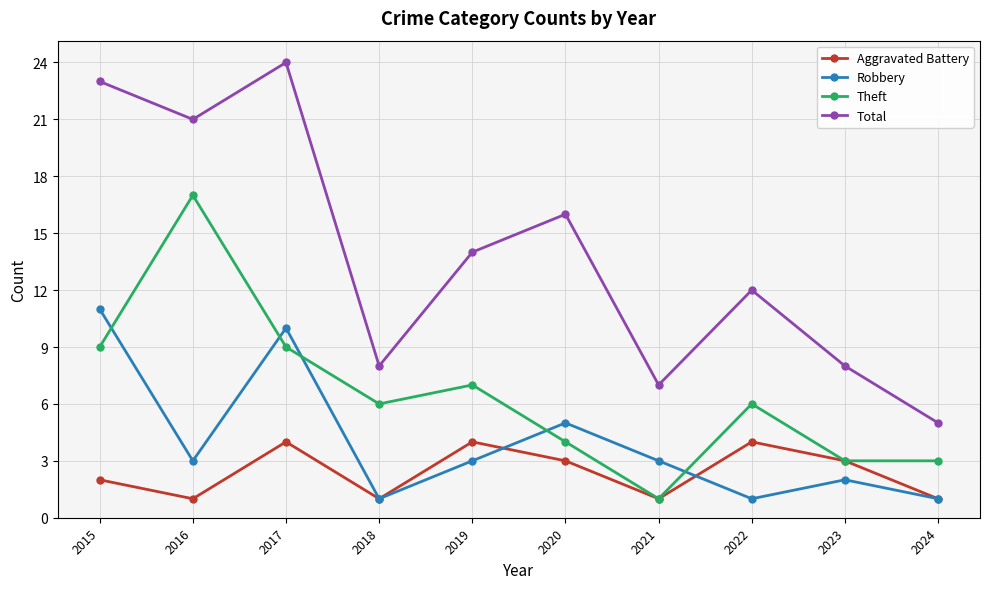

What are all the series names shown in the legend?

Aggravated Battery, Robbery, Theft, Total